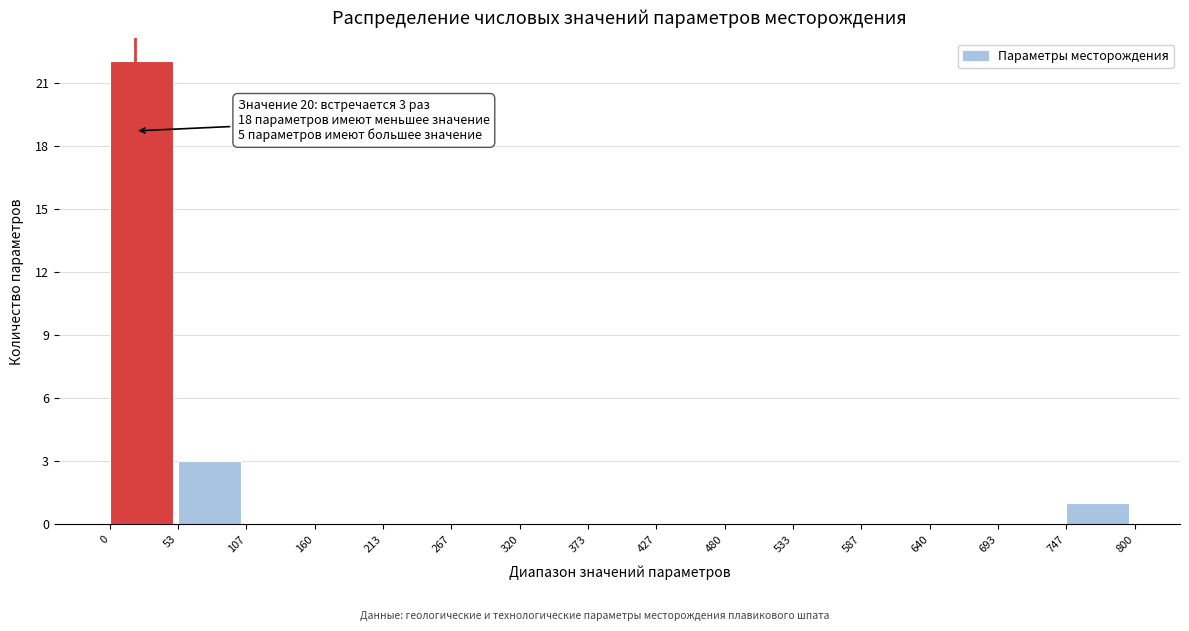

Which range on the x-axis has the tallest bar?

0 to 53